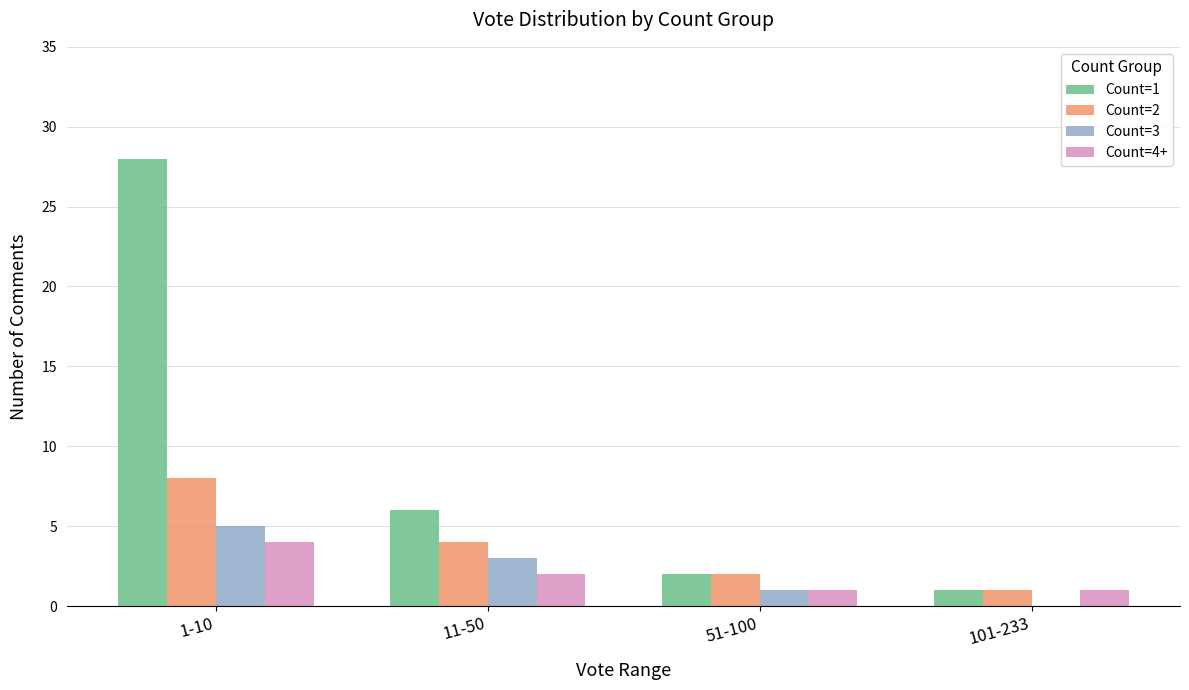

What is the total value across all series at 101-233?

3